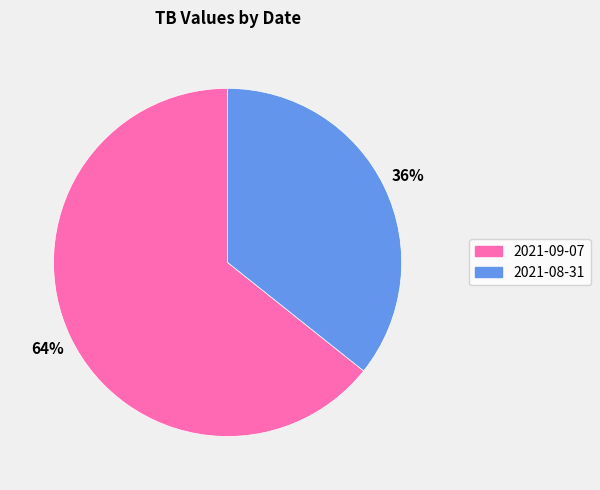

Count the number of slices in the pie.

2